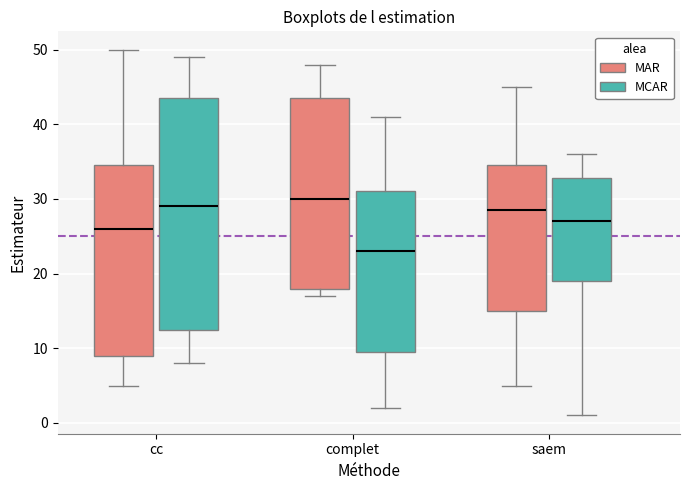

Reading left to right, read every box against the y-axis: the position of its median line, the range the box covers, and the ends of its whiskers. The values are not printed on the chart, so give them approximately, as read against the axis.

cc (MAR): median 26, box 9 to 35, whiskers 5 to 50
cc (MCAR): median 29, box 13 to 44, whiskers 8 to 49
complet (MAR): median 30, box 18 to 44, whiskers 17 to 48
complet (MCAR): median 23, box 10 to 31, whiskers 2 to 41
saem (MAR): median 29, box 15 to 35, whiskers 5 to 45
saem (MCAR): median 27, box 19 to 33, whiskers 1 to 36